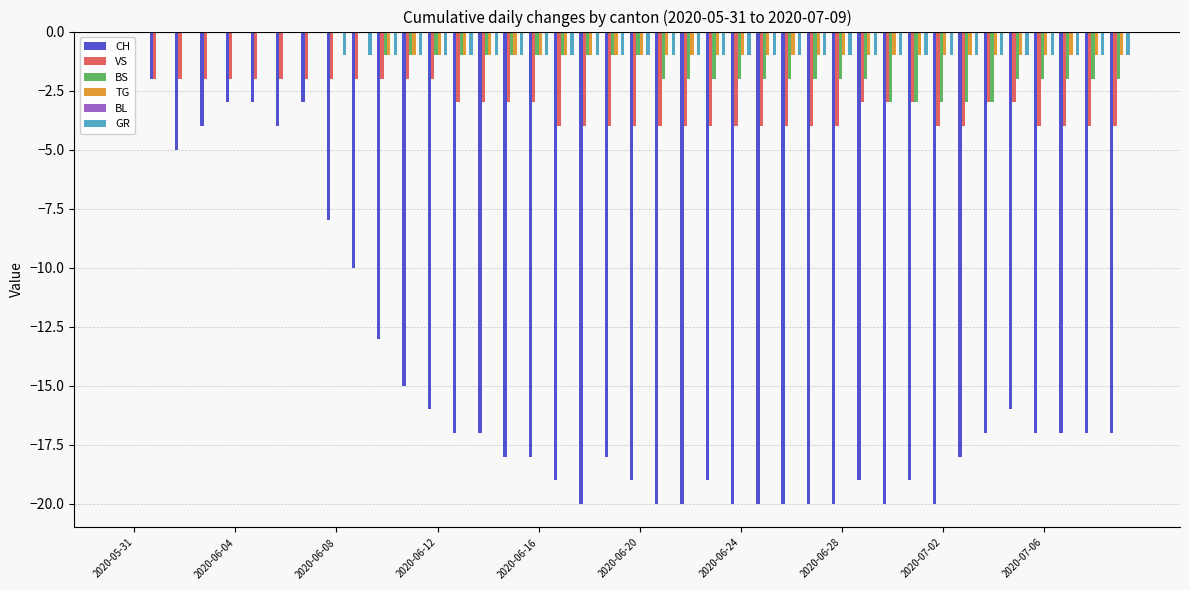

What is the sum of all CH values?

-588